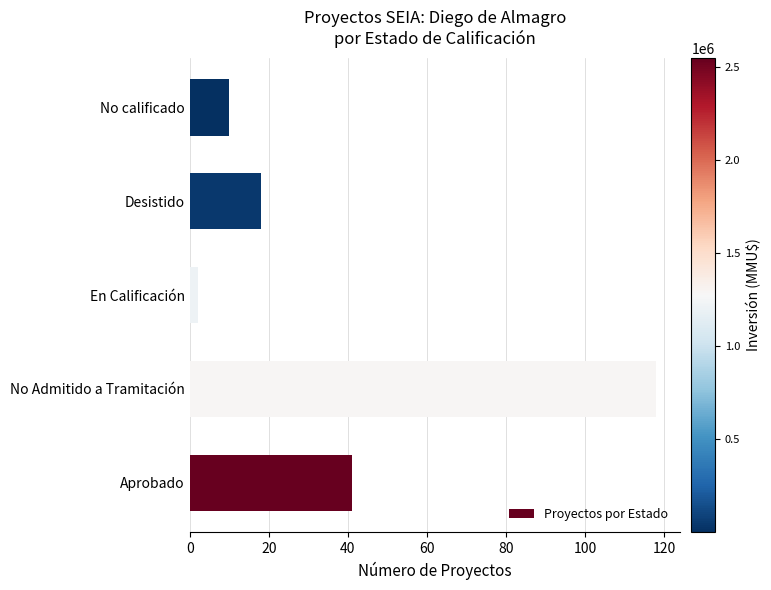

What is the difference between the second highest and second lowest values?

31